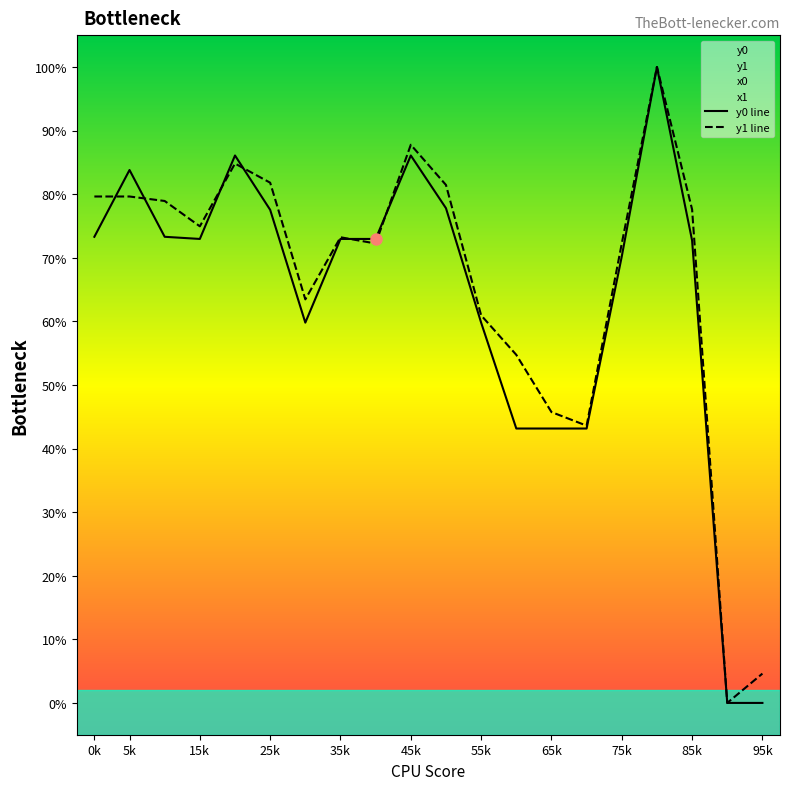

Reading left to right, extract all data points from this chart.

y0 line: 73.3	83.8	73.3	73.0	86.1	77.5	59.8	73.0	73.0	86.1	77.8	59.8	43.1	43.1	43.1	70.2	100.0	72.7	0.0	0.0
y1 line: 79.6	79.6	78.9	74.9	84.8	81.8	63.5	73.2	72.2	87.8	81.4	60.9	54.7	45.7	43.6	72.2	100.0	77.6	0.0	4.6